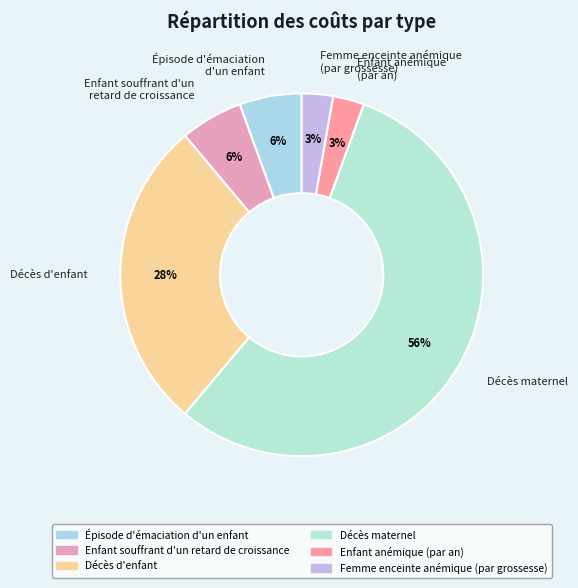

True or false: Décès d'enfant accounts for 20% of the total.

False